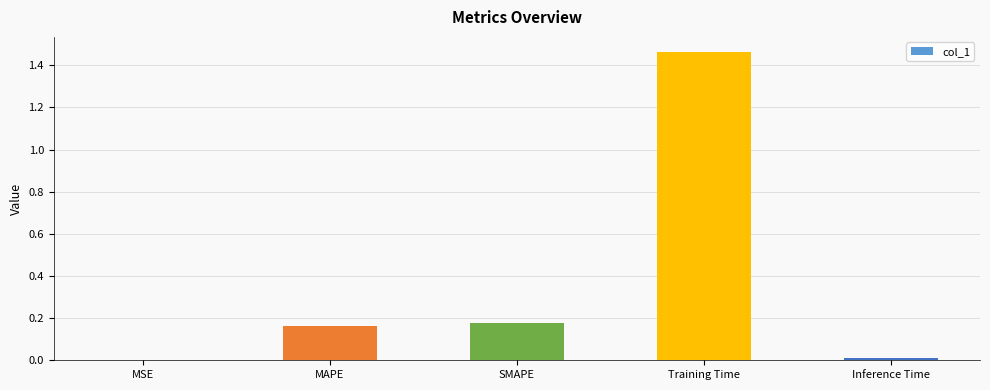

What is the sum of all values?

1.8